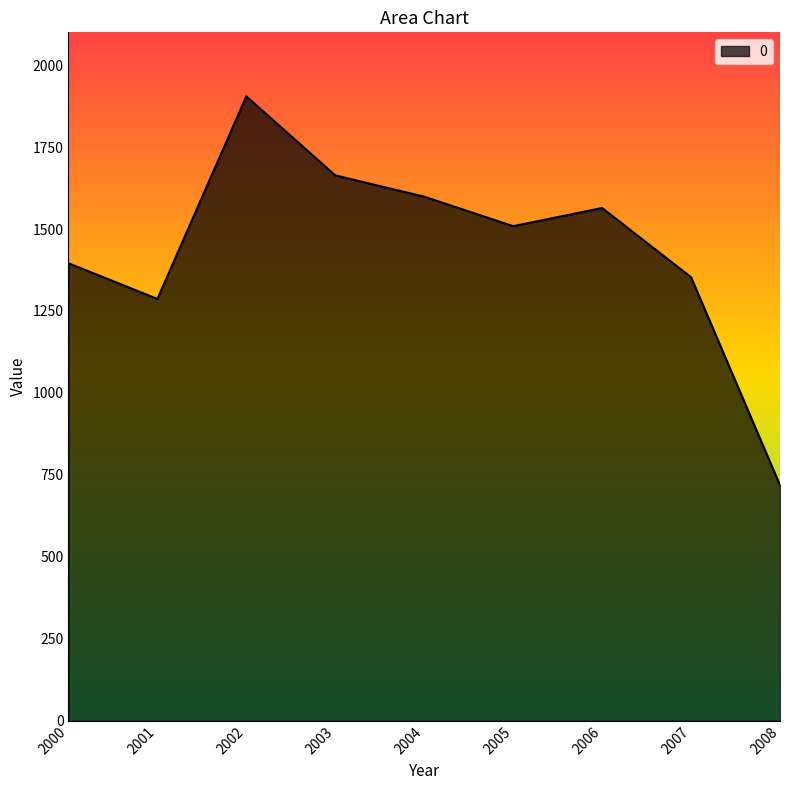

What is the smallest value displayed?

718.5